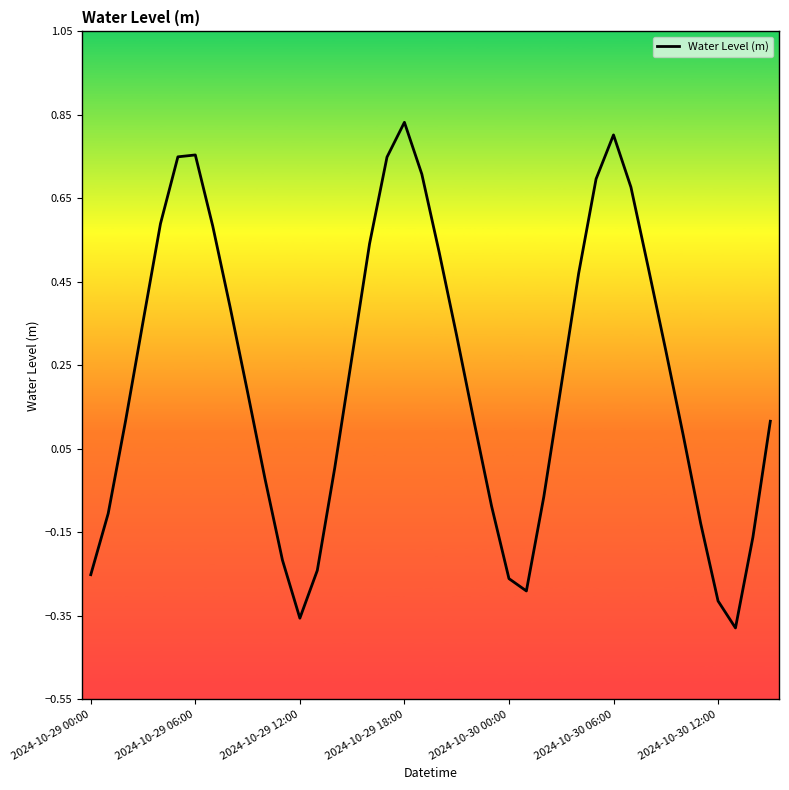

Does the chart have visible grid lines?

No